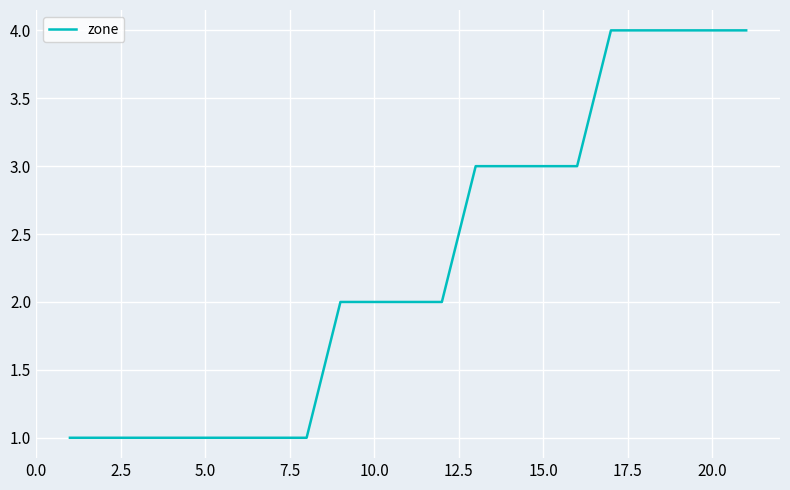

What is the greatest value displayed?

4